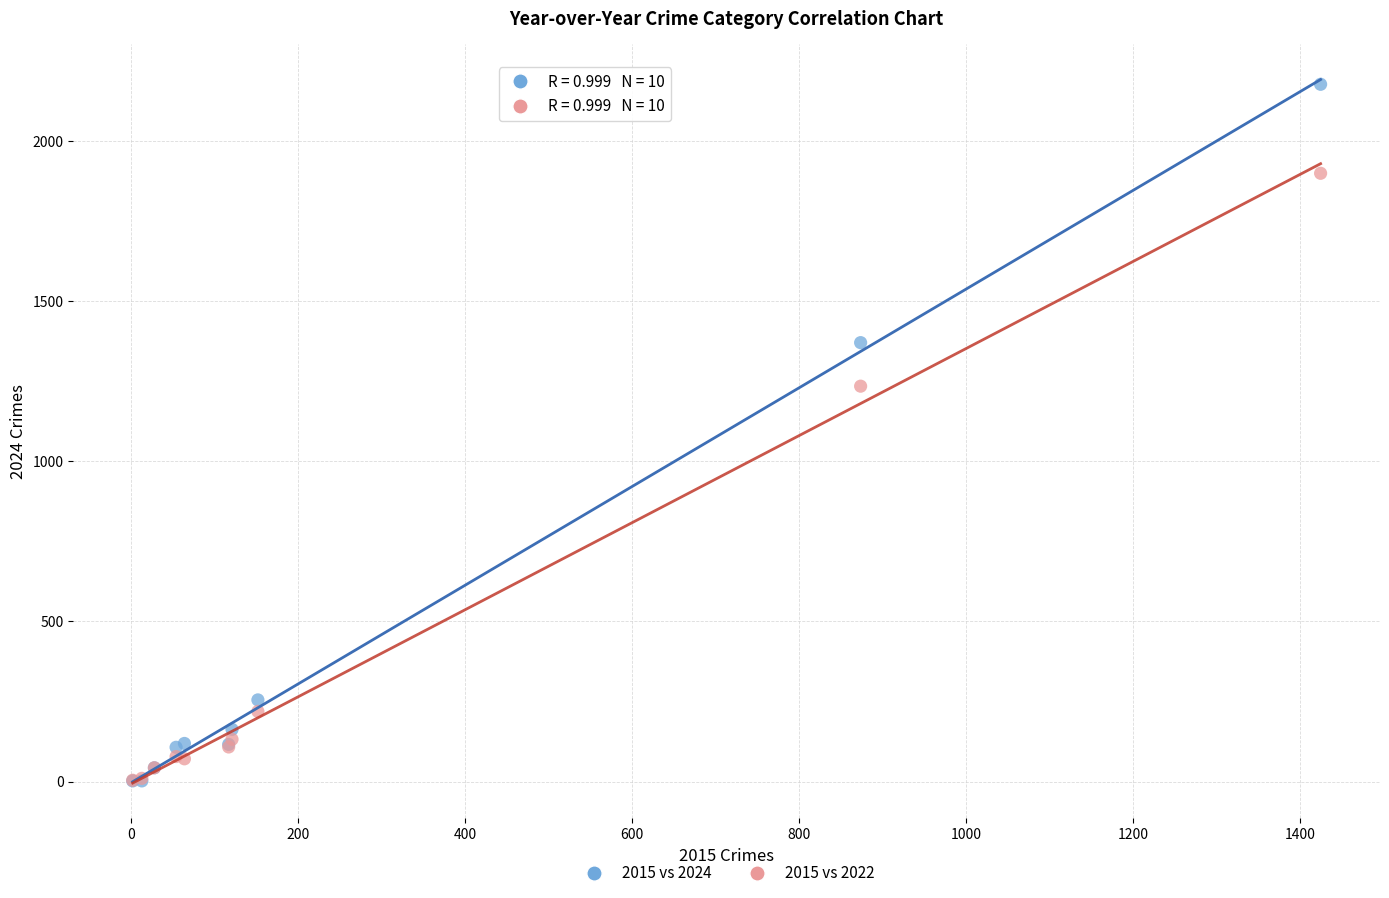

Which series contains the highest Y value?

2015 vs 2024